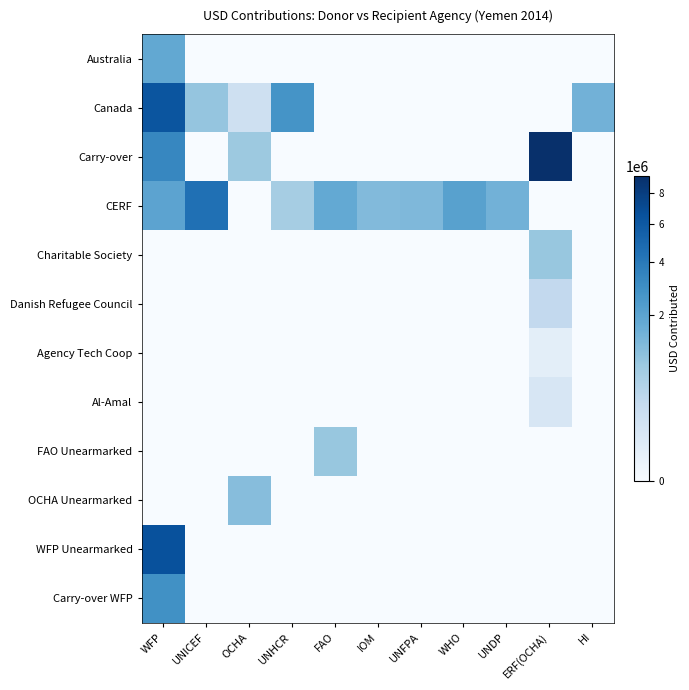

Between OCHA and IOM, which series saw the biggest shift?

CERF